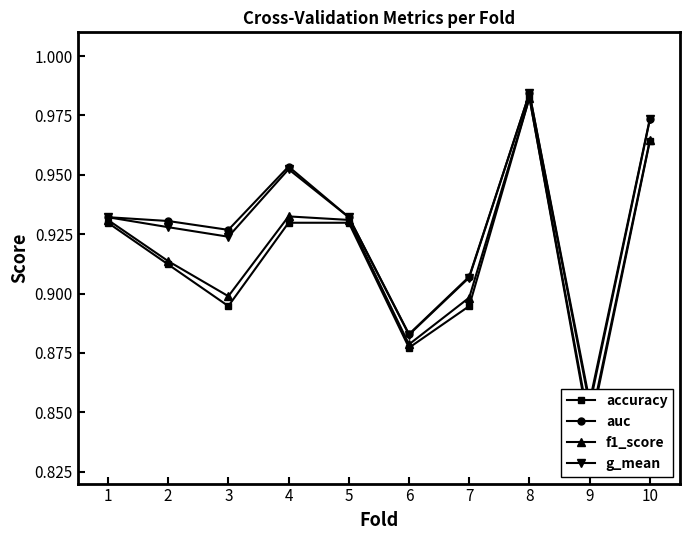

Reading left to right, what are all the values shown in this chart?

accuracy: 1=0.9	2=0.9	3=0.9	4=0.9	5=0.9	6=0.9	7=0.9	8=1.0	9=0.8	10=1.0
auc: 1=0.9	2=0.9	3=0.9	4=1.0	5=0.9	6=0.9	7=0.9	8=1.0	9=0.9	10=1.0
f1_score: 1=0.9	2=0.9	3=0.9	4=0.9	5=0.9	6=0.9	7=0.9	8=1.0	9=0.8	10=1.0
g_mean: 1=0.9	2=0.9	3=0.9	4=1.0	5=0.9	6=0.9	7=0.9	8=1.0	9=0.9	10=1.0